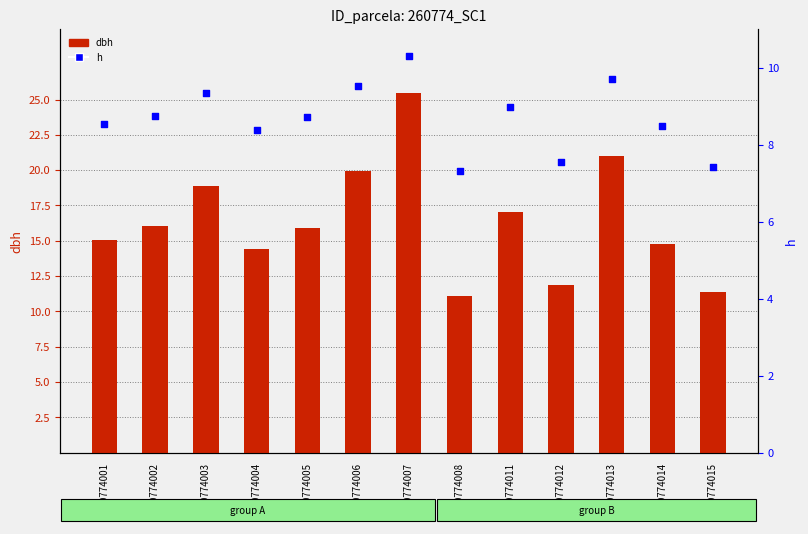

Which series contains the highest Y value?

dbh